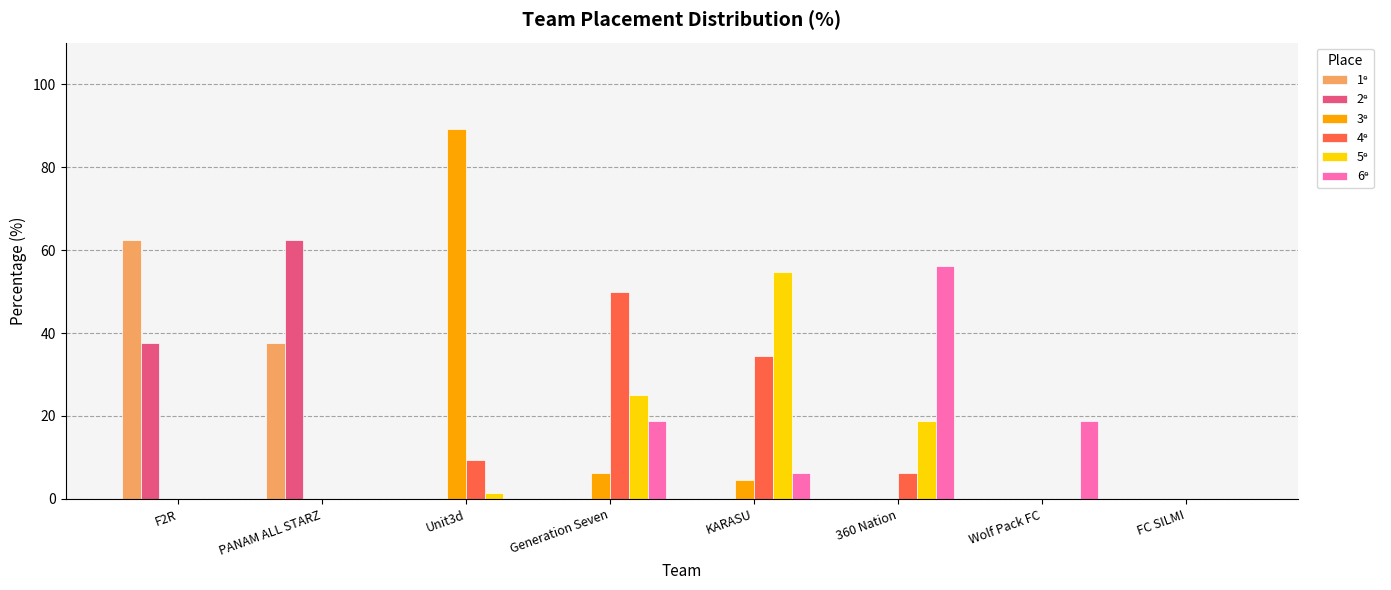

What is the total value across all series at F2R?

100.0